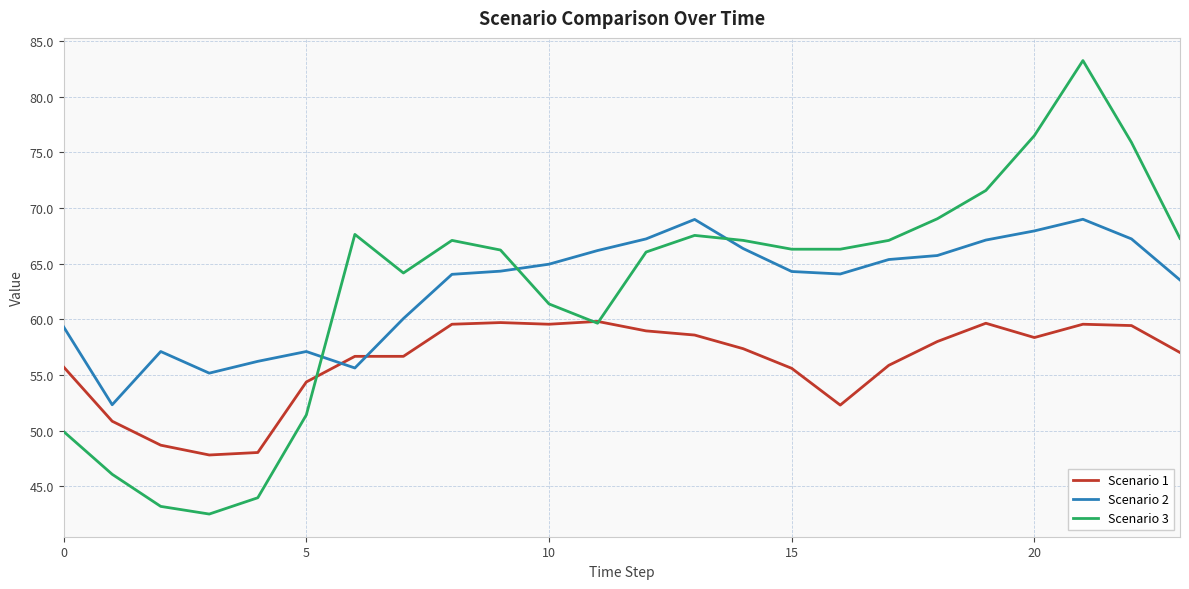

Which series has the widest spread of values?

Scenario 3